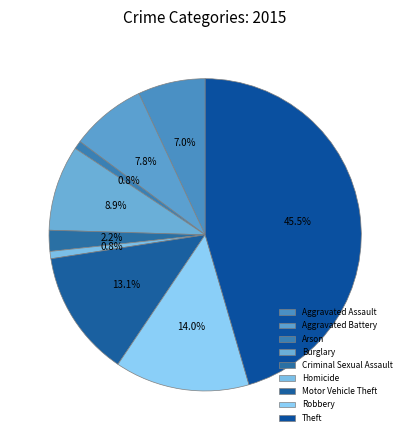

Count the number of slices in the pie.

9